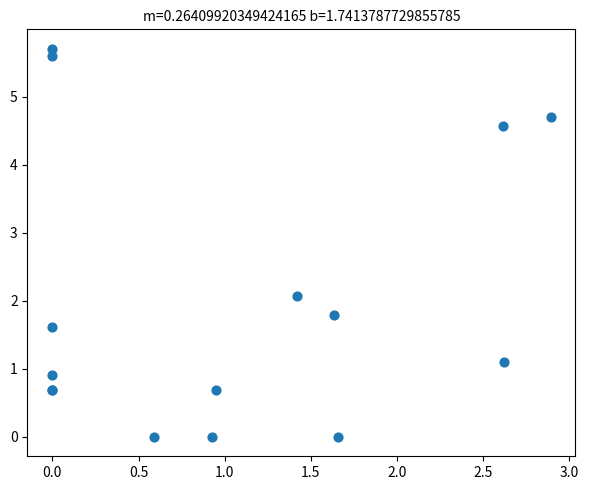

What Y value in the scatter plot is closest to 2?

2.1